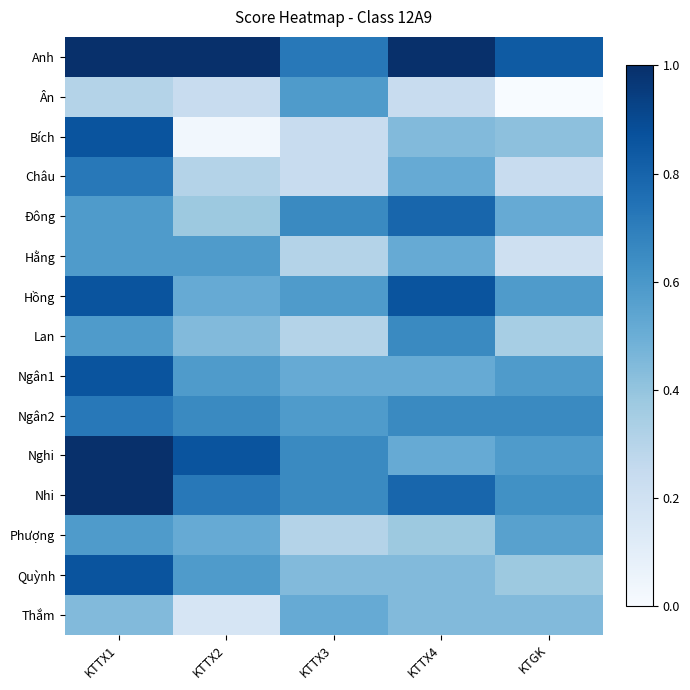

Rank the series by their maximum value, from highest to lowest.

Anh, Nghi, Nhi, Bích, Hồng, Ngân1, Quỳnh, Đông, Châu, Ngân2, Lan, Ân, Hằng, Phượng, Thắm